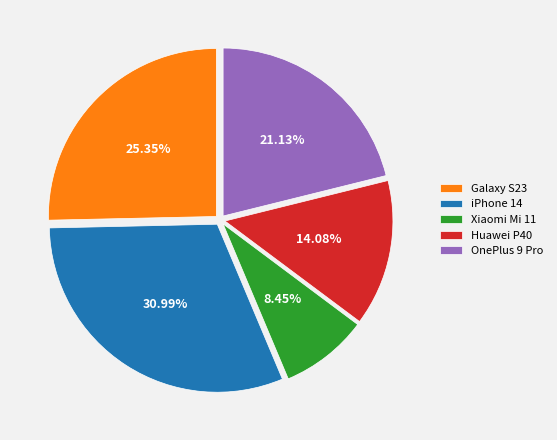

What is the ratio of the value at Huawei P40 to the value at Galaxy S23?

0.6